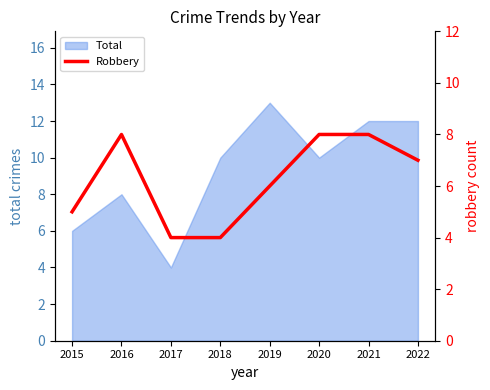

The chart shows a value of 7 at 2022. True or false?

True